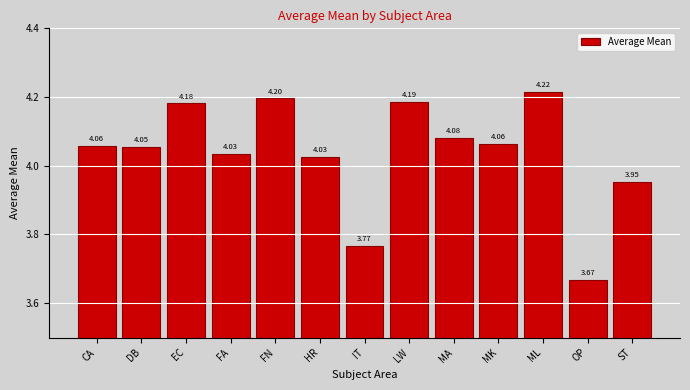

What is the difference between the second highest and second lowest values?

0.4